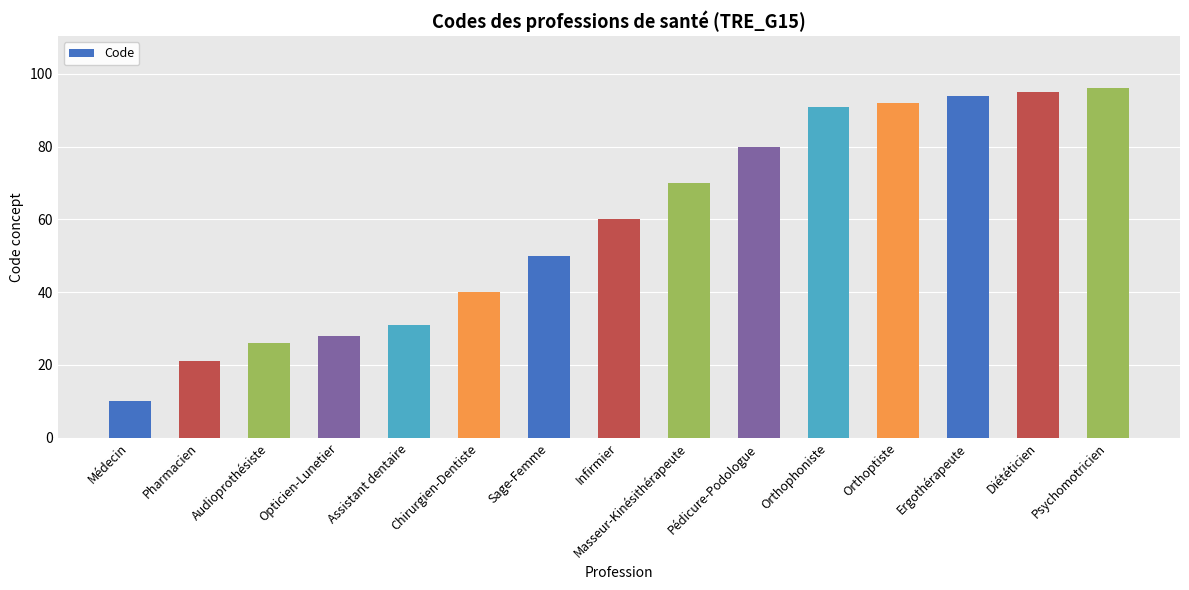

List the labels in order of value, largest first.

Psychomotricien, Diététicien, Ergothérapeute, Orthoptiste, Orthophoniste, Pédicure-Podologue, Masseur-Kinésithérapeute, Infirmier, Sage-Femme, Chirurgien-Dentiste, Assistant dentaire, Opticien-Lunetier, Audioprothésiste, Pharmacien, Médecin